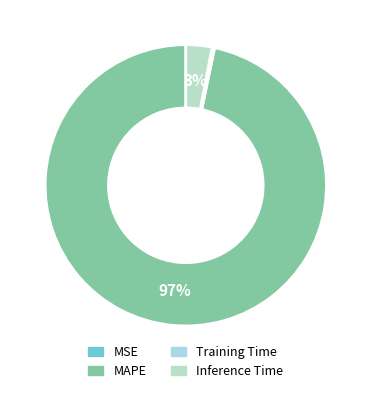

True or false: Training Time accounts for 1% of the total.

False